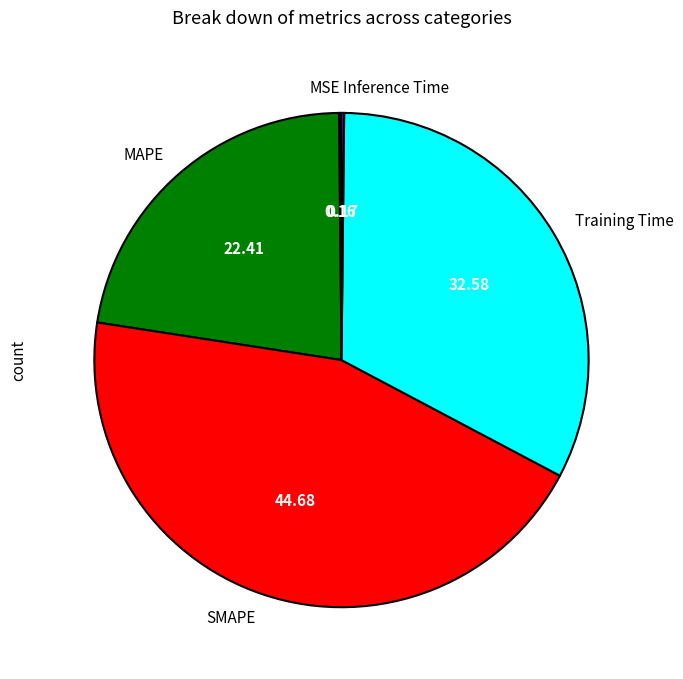

Is there a majority slice in this chart?

No